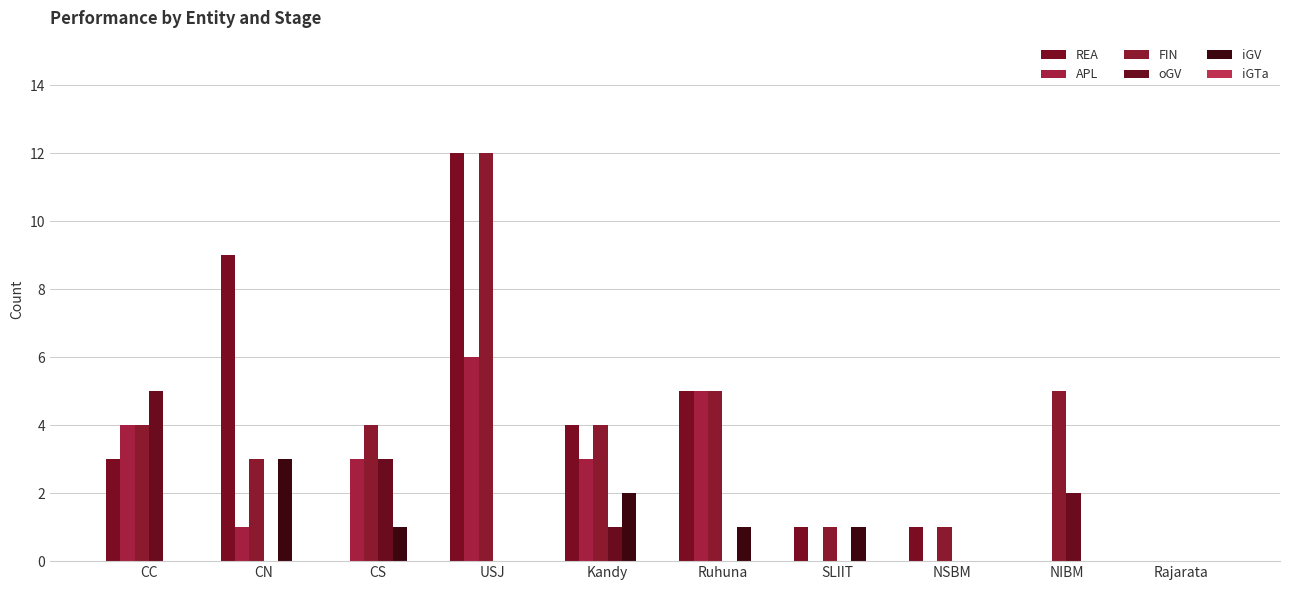

How many groups of bars are there?

10